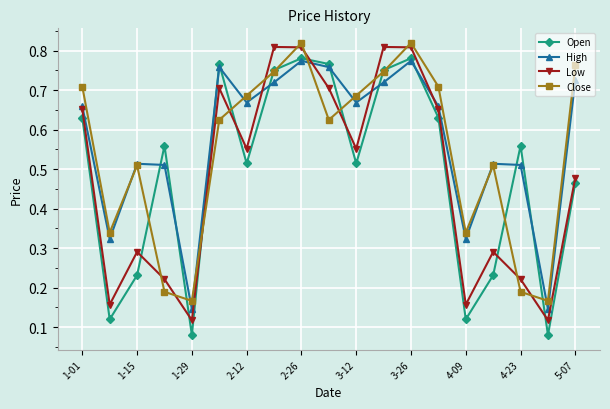

Which series has the largest range (max minus min)?

Open